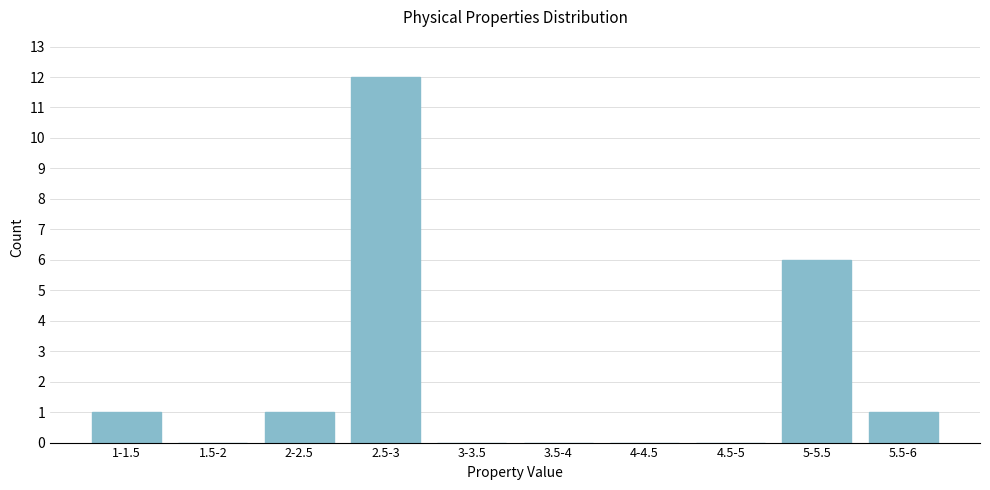

Reading right to left, list all the values displayed in this chart.

5.5-6=1	5-5.5=6	4.5-5=0	4-4.5=0	3.5-4=0	3-3.5=0	2.5-3=12	2-2.5=1	1.5-2=0	1-1.5=1